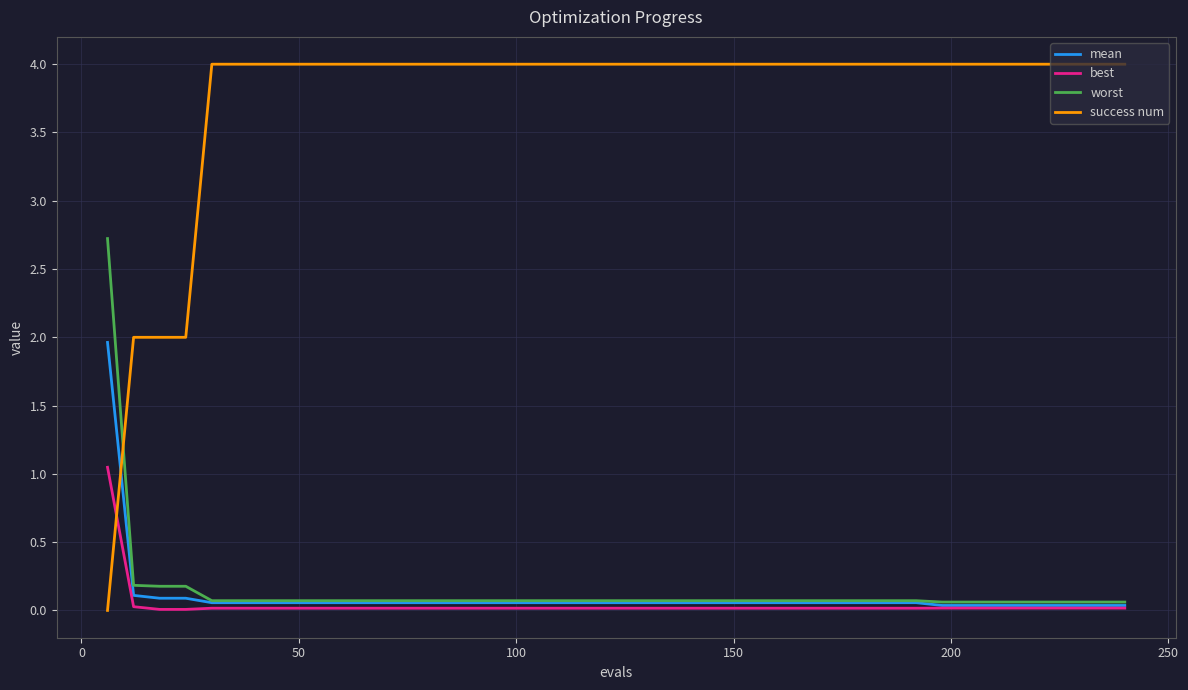

What is the greatest value displayed?

4.0